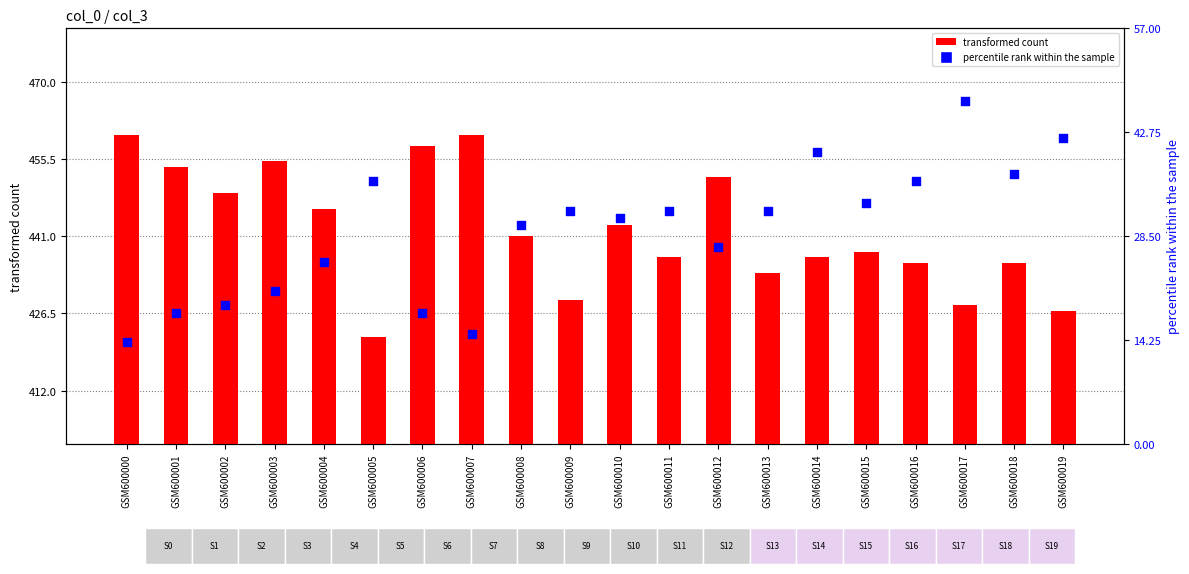

Which series has the largest total across all categories?

transformed count